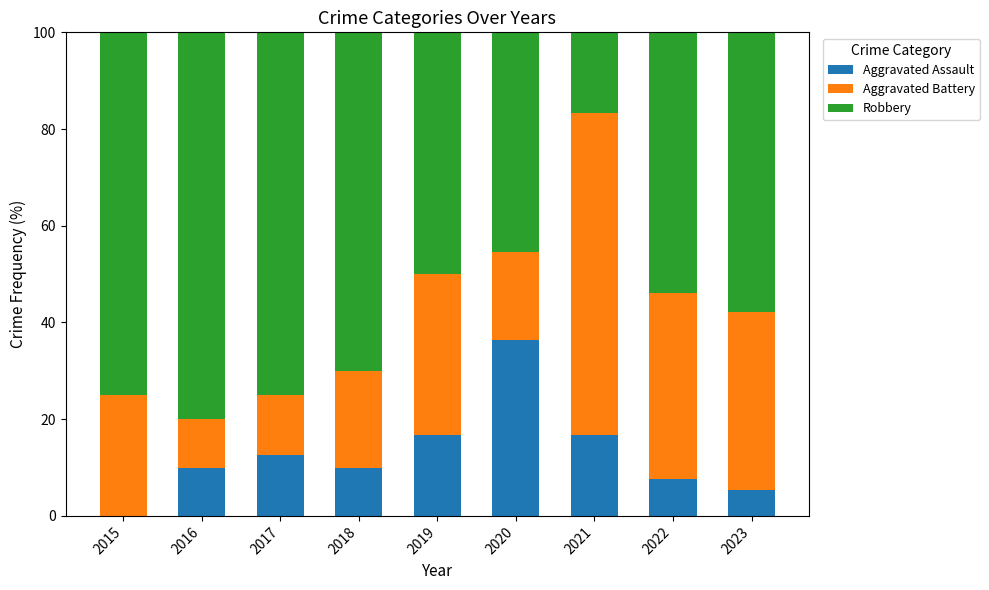

The value of Aggravated Assault at 2021 is 26.3. True or false?

False